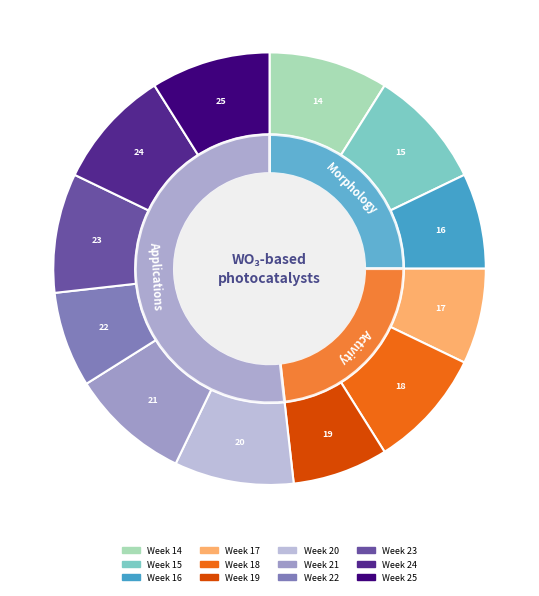

To the nearest percent, what percentage of the pie is 17?

7%